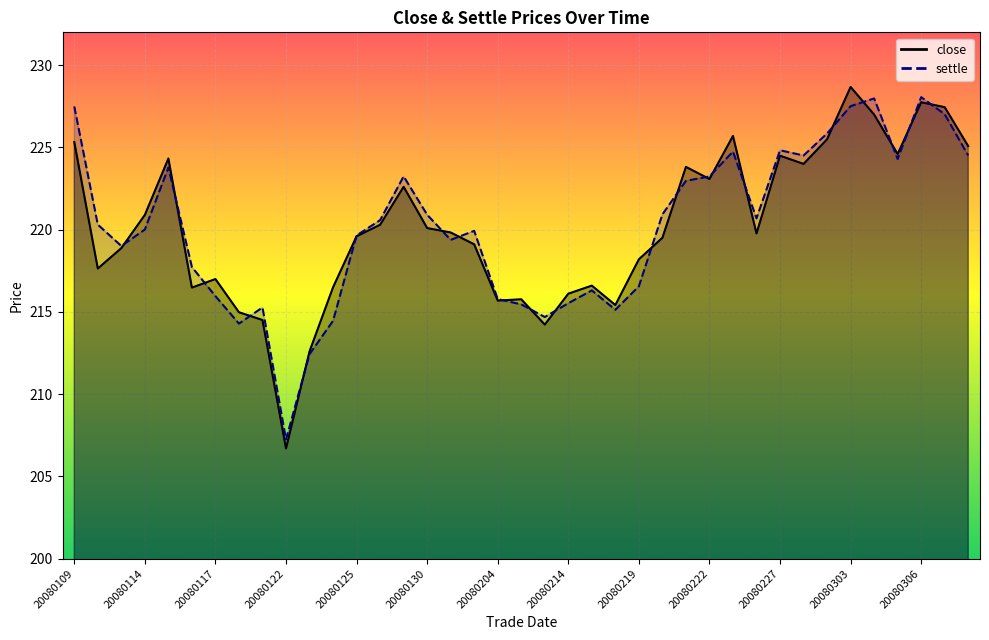

What is the sum of all close values?

8585.9